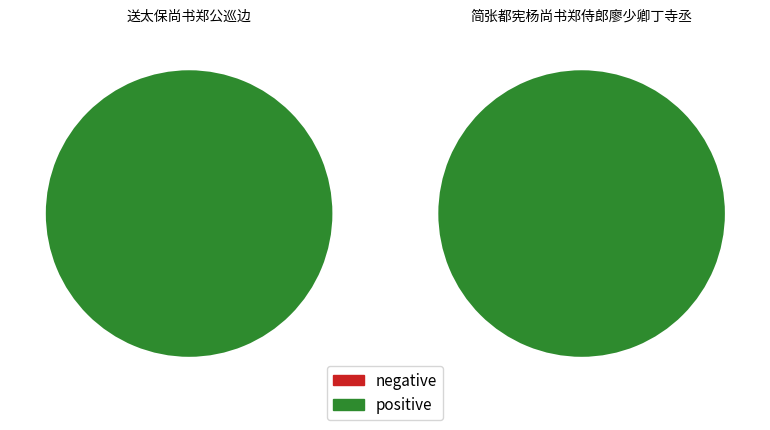

What is the change in value from 送太保尚书郑公巡边 to 简张都宪杨尚书郑侍郎廖少卿丁寺丞?

+43114